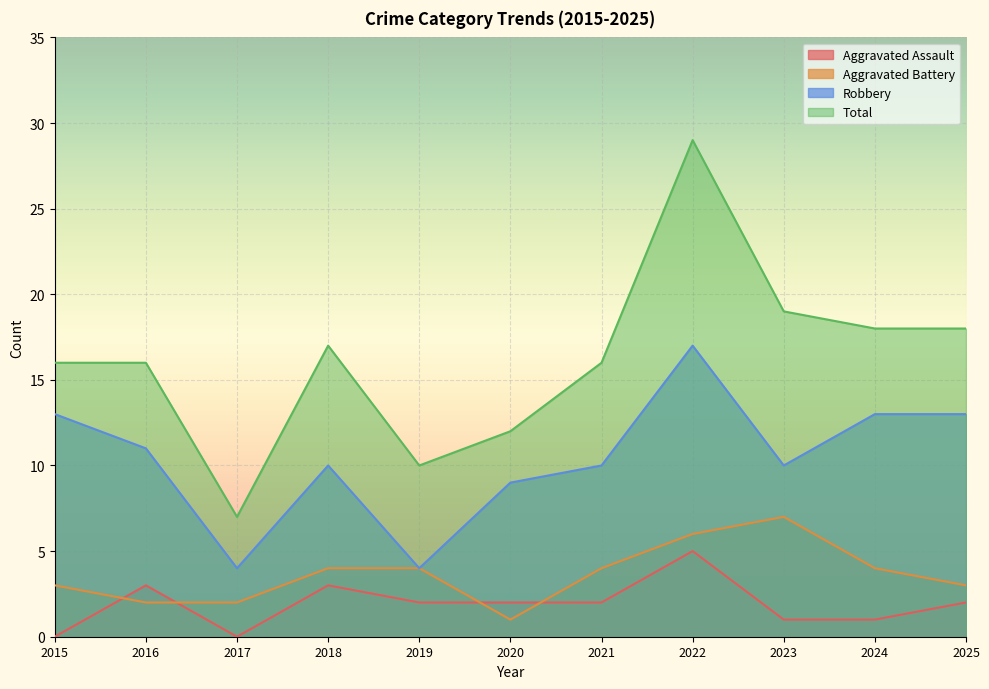

Count the number of data series in this chart.

4